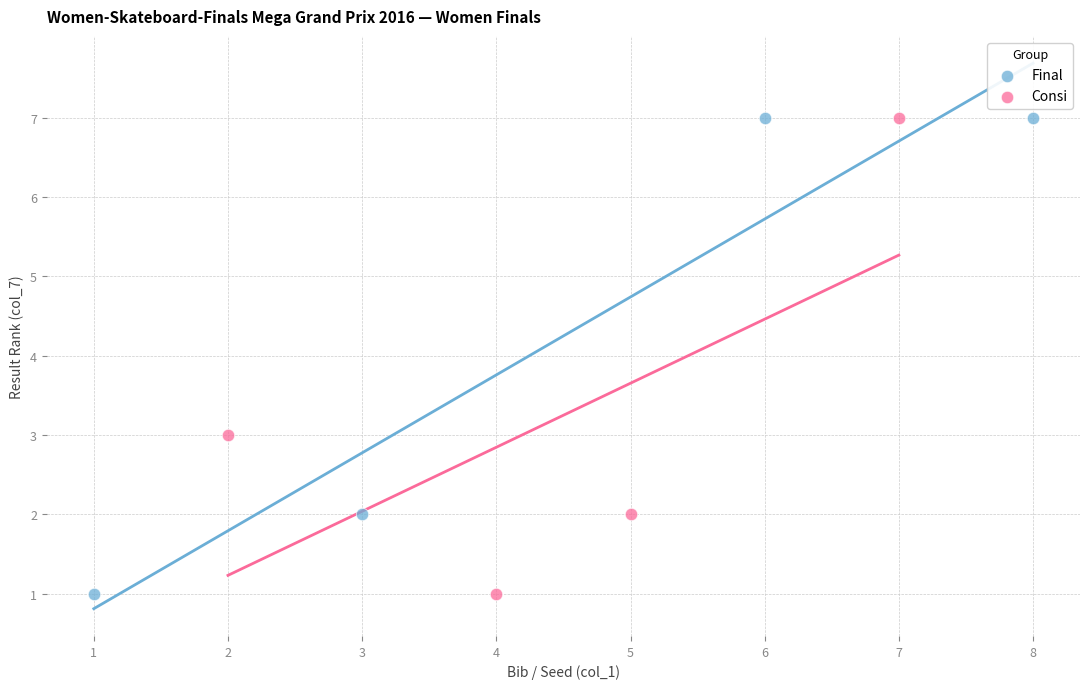

What are all the series names shown in the legend?

Final, Consi